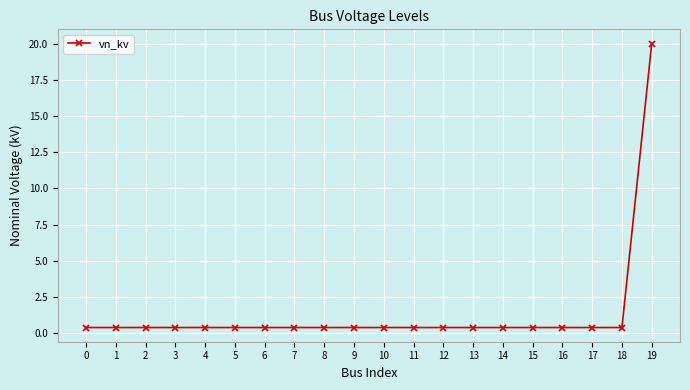

Does the chart display data point markers on the line(s)?

Yes